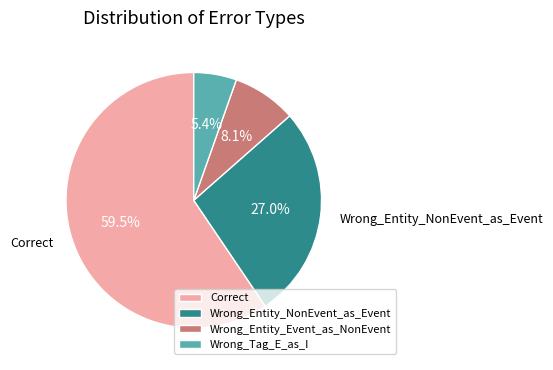

Which slice is the smallest?

Wrong_Tag_E_as_I